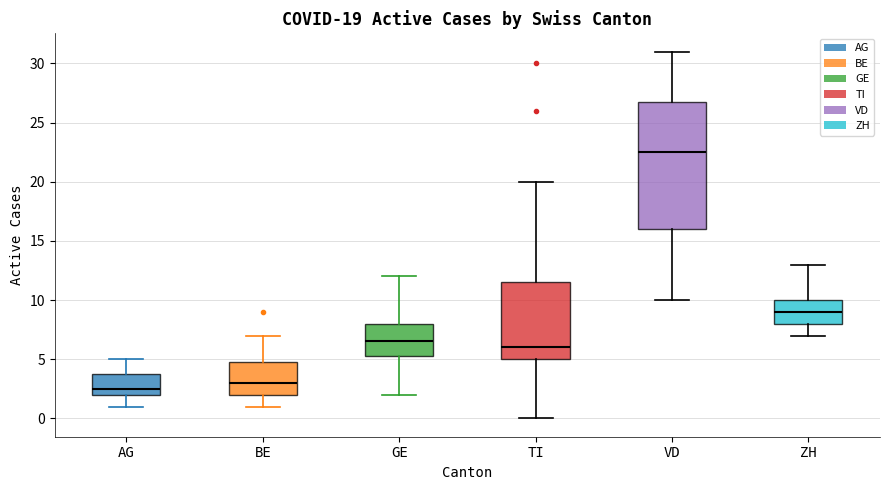

Which box is the tallest, from its lower edge to its upper edge?

VD